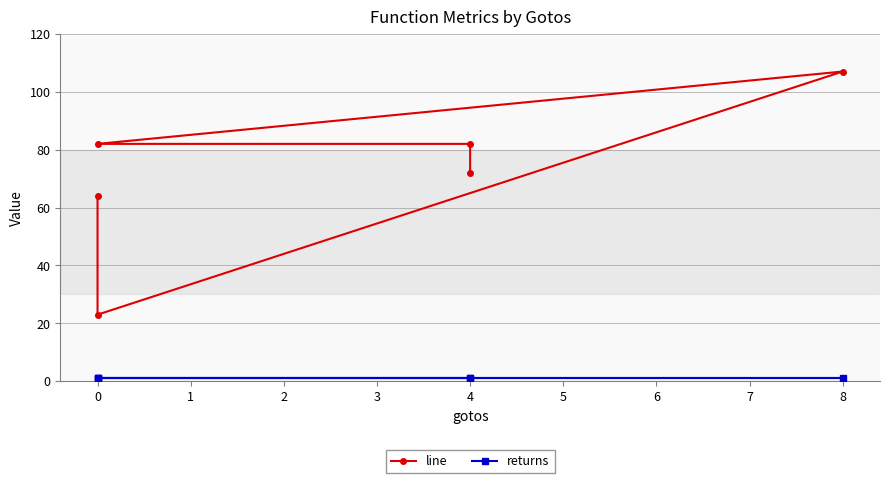

Does the chart display data point markers on the line(s)?

Yes